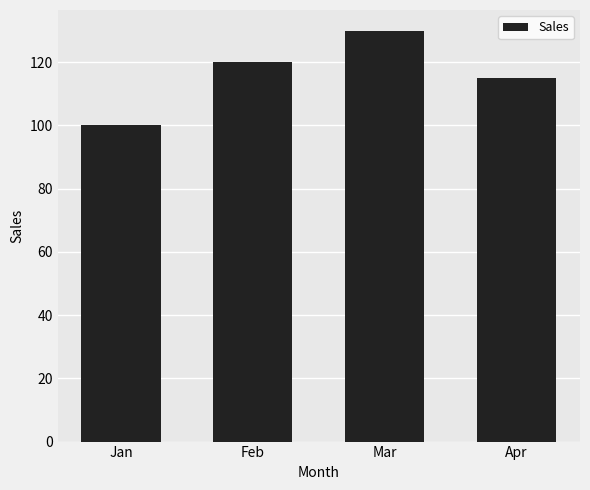

Count the number of categories in the chart.

4